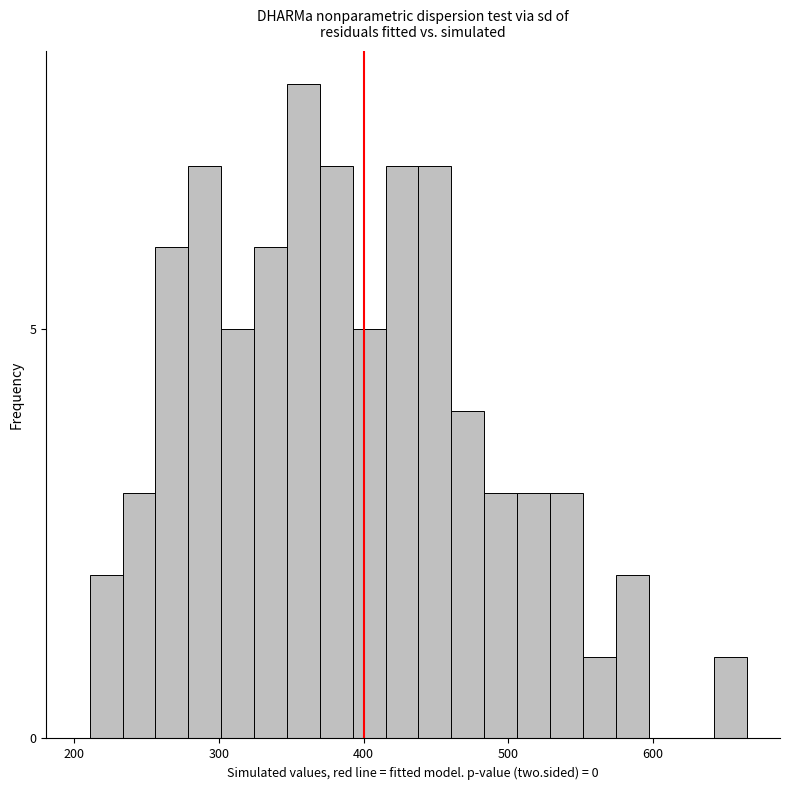

Read against the x-axis, roughly where is the centre of the tallest bar?

360